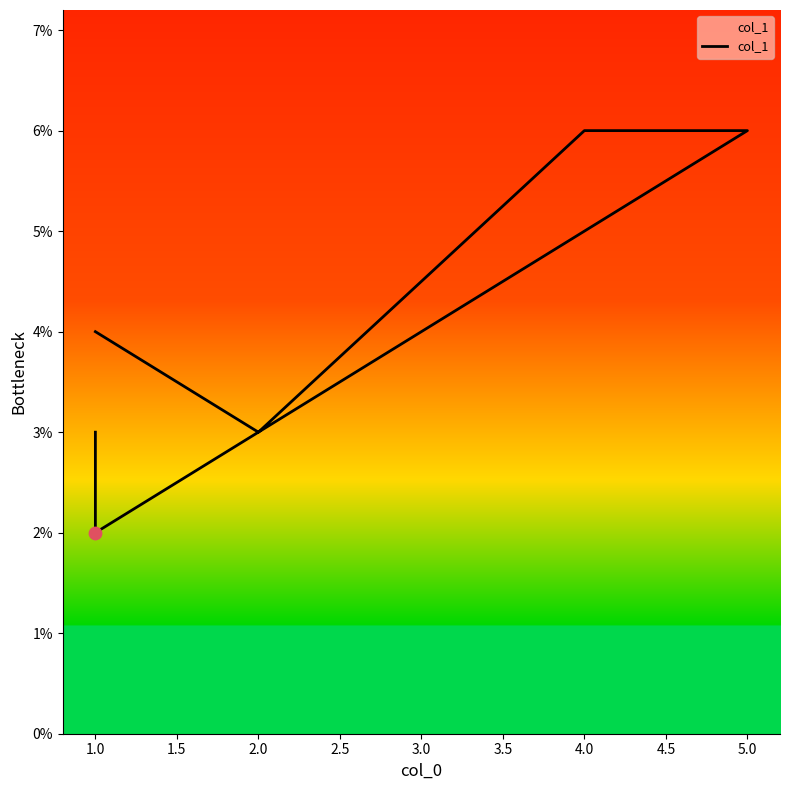

What is the ratio of the value at 1.5 to the value at 2.5?

1.2